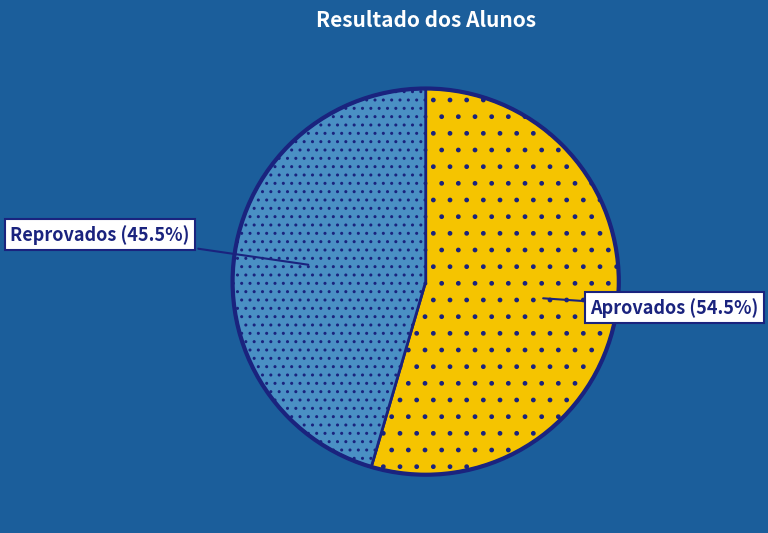

To the nearest percent, what is the combined percentage of Aprovados and Reprovados?

100%